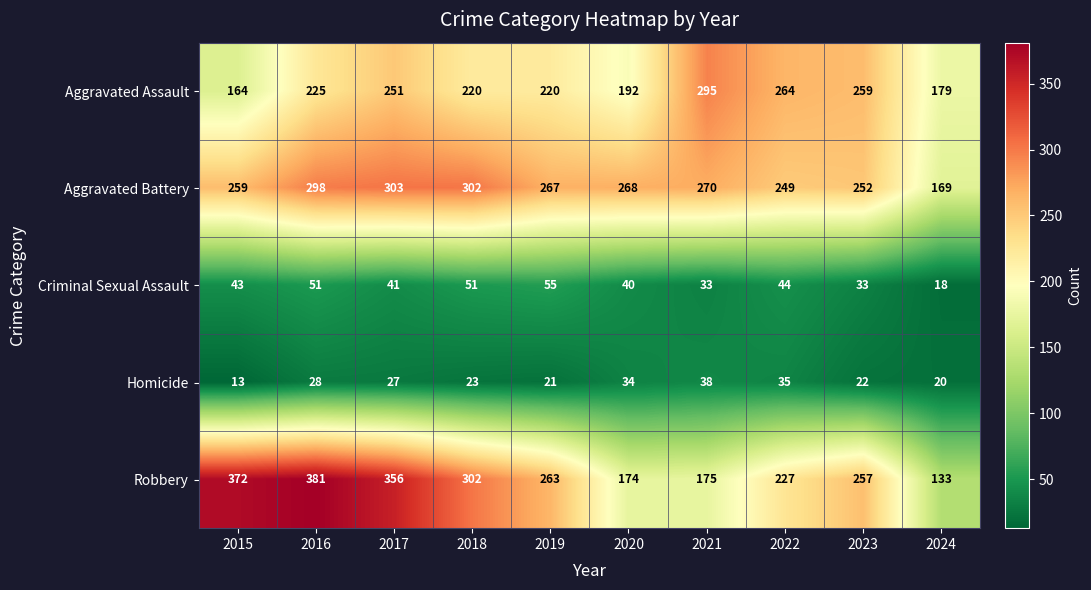

What is the difference between the Aggravated Battery values at 2024 and 2020?

99